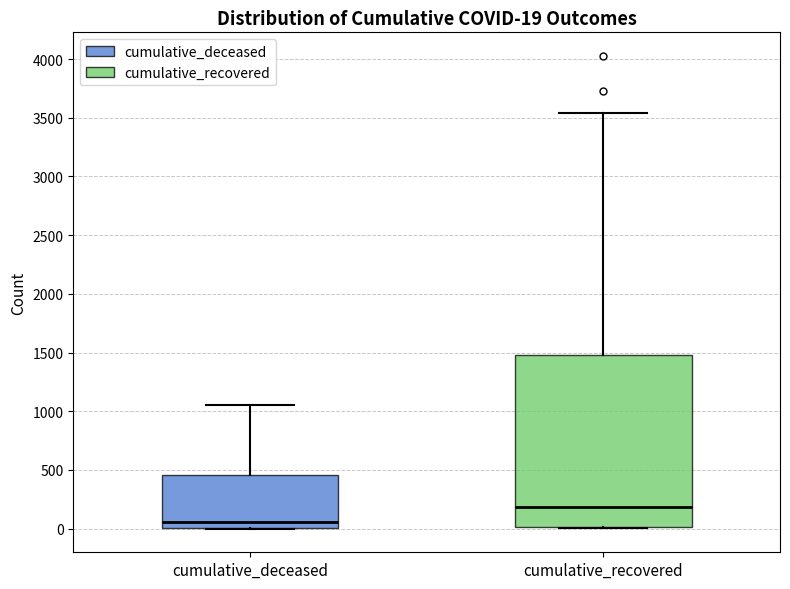

Which box's median line is the lowest?

cumulative_deceased